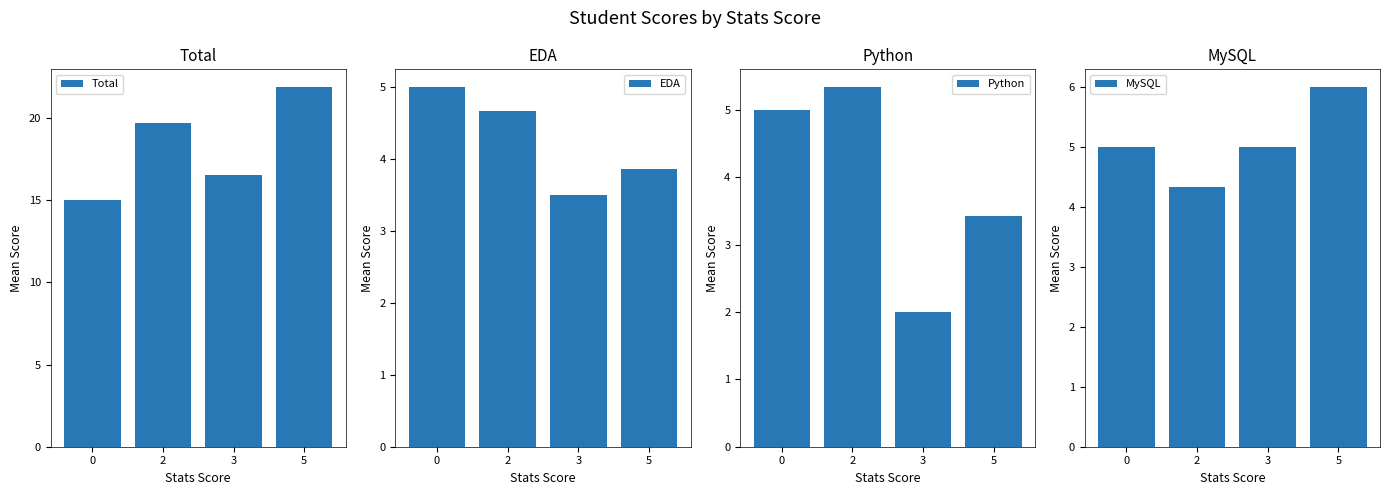

Reading left to right, what are all the values shown in this chart?

Total: 0=15.0	2=19.7	3=16.5	5=21.9
EDA: 0=5.0	2=4.7	3=3.5	5=3.9
Python: 0=5.0	2=5.3	3=2.0	5=3.4
MySQL: 0=5.0	2=4.3	3=5.0	5=6.0